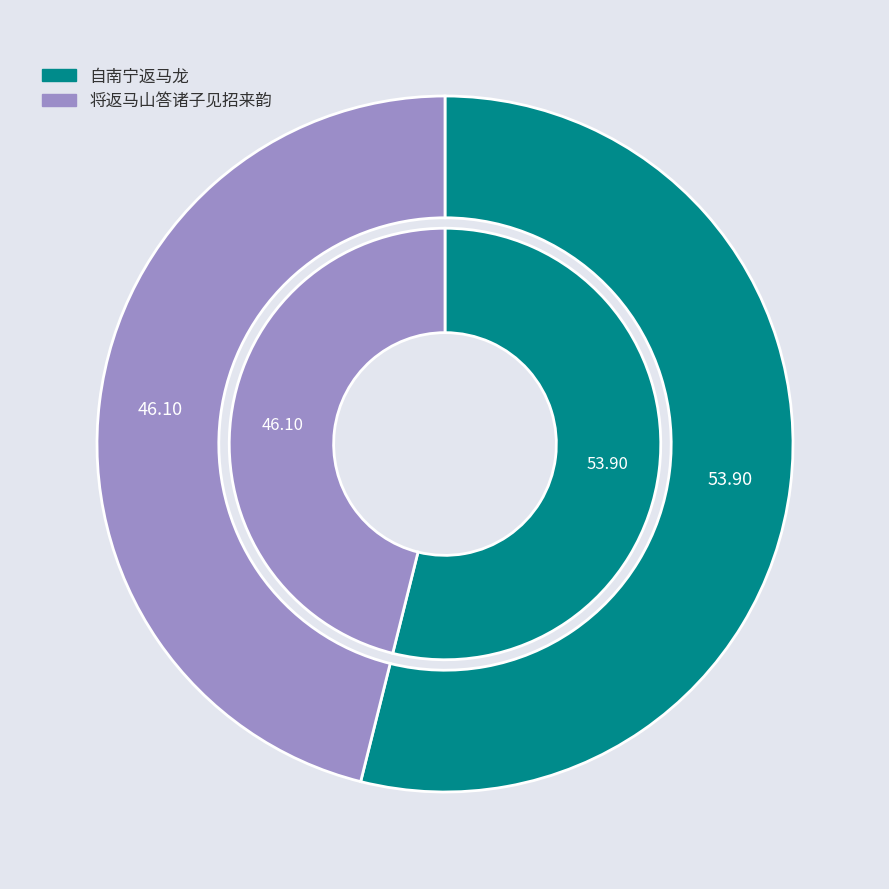

What is the largest slice in the pie chart?

自南宁返马龙